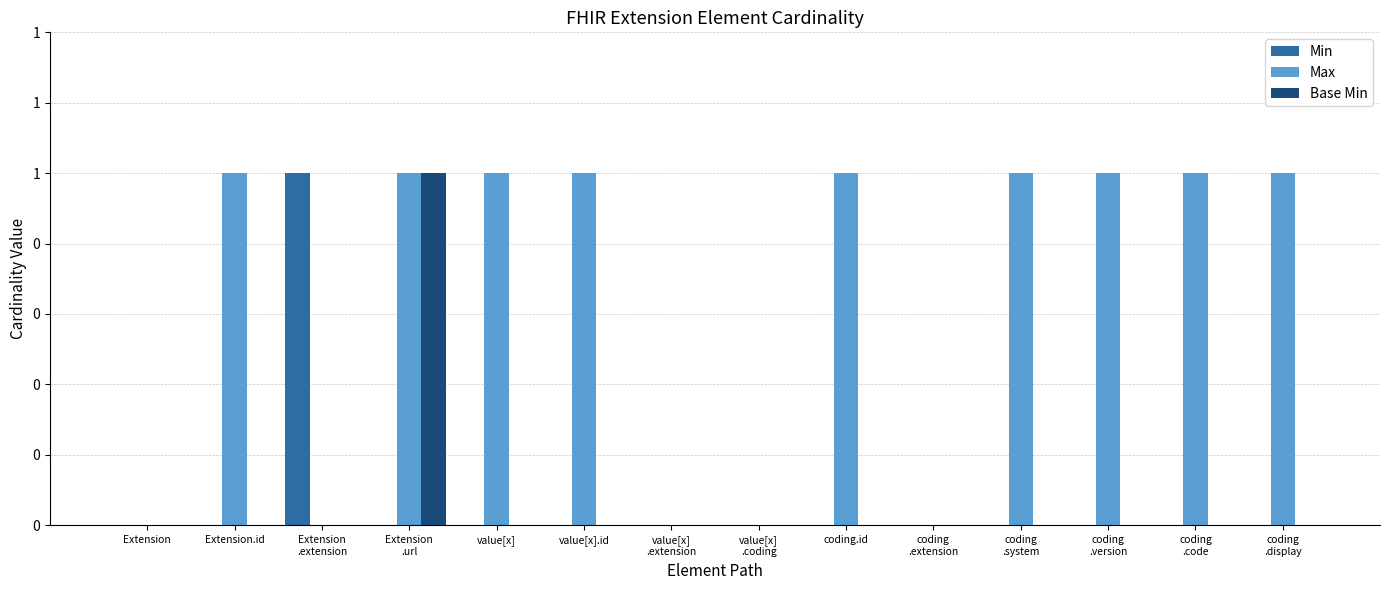

At how many categories does at least one series exceed 0?

10